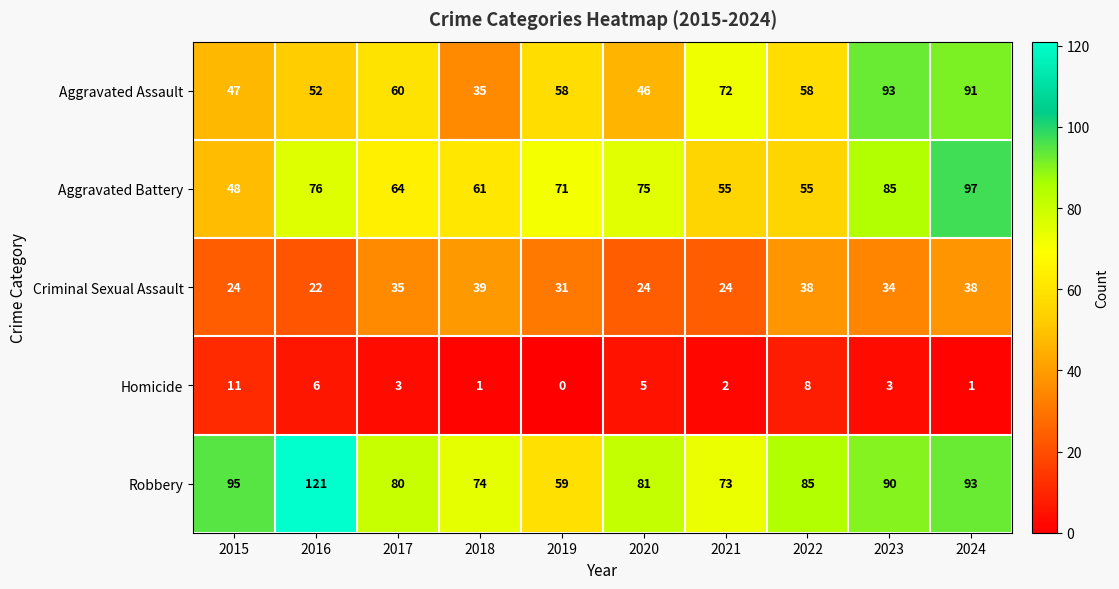

What is the difference between the highest and lowest values at 2018?

73